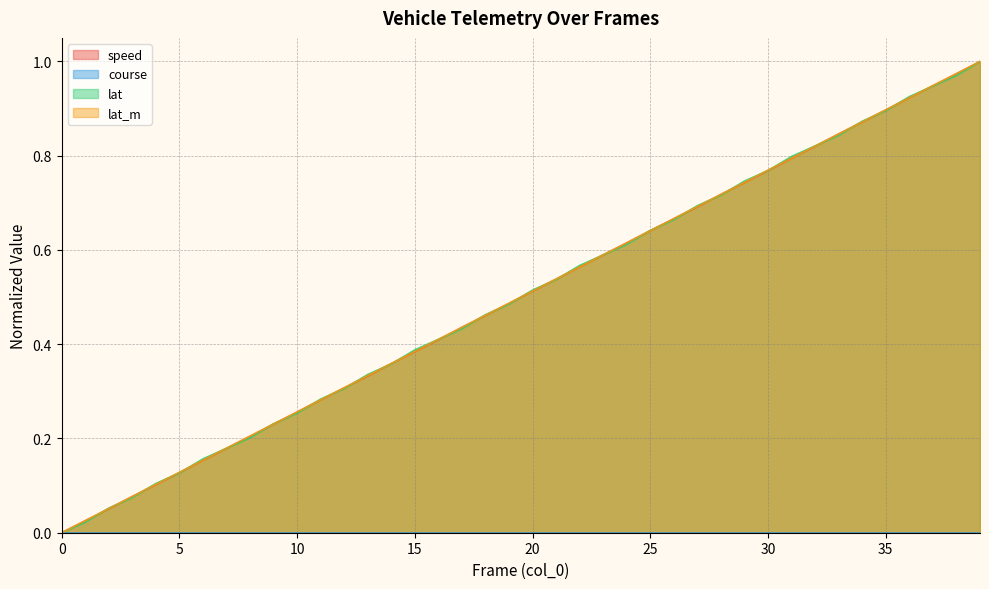

How many series are shown in this chart?

4